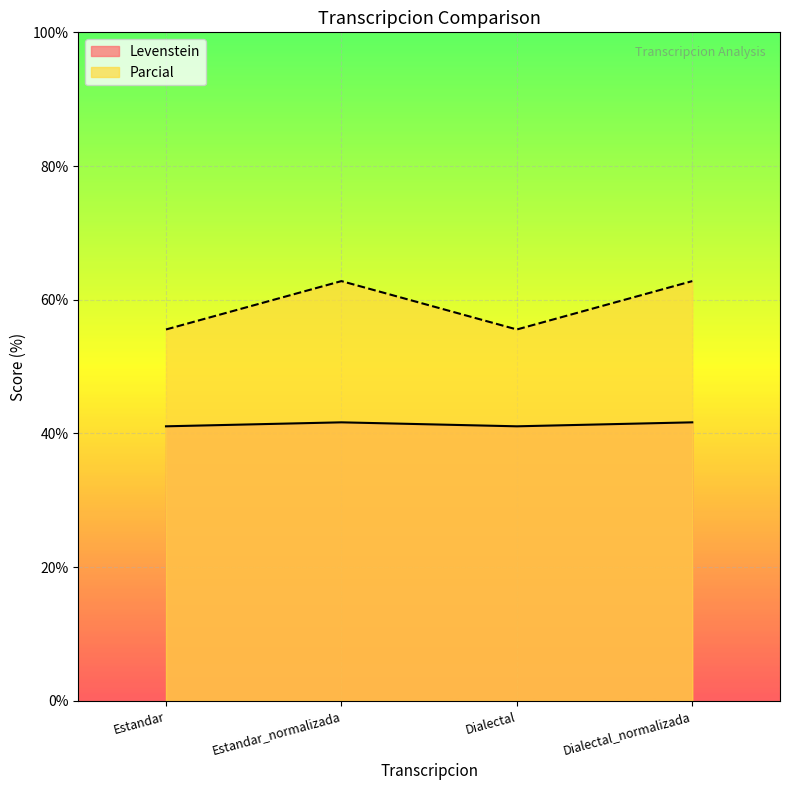

Between Estandar and Dialectal_normalizada, which series saw the biggest shift?

Parcial